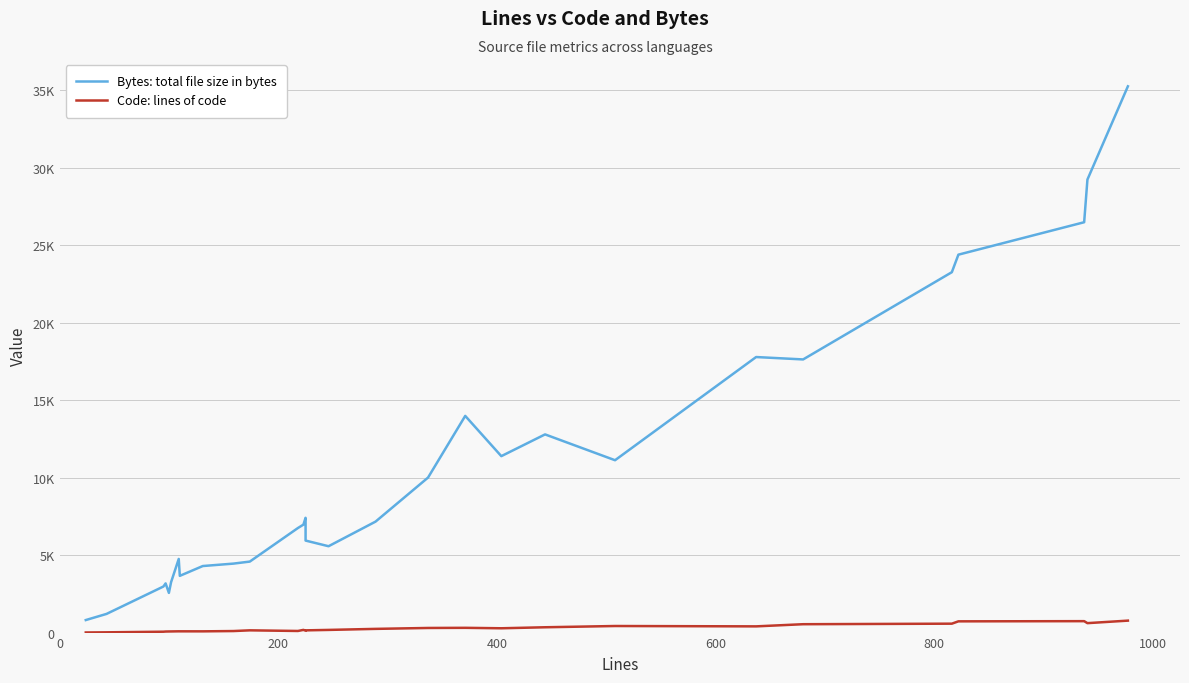

Reading left to right, transcribe all the data shown in this chart.

Bytes: total file size in bytes: 808	1205	2972	3173	2561	3252	4750	3660	4293	4449	4580	6745	6963	7403	5935	5570	7159	10000	13978	11381	12784	11118	17774	17620	23247	24378	26470	29224	35238
Code: lines of code: 7	17	57	68	72	74	82	81	80	99	145	104	173	125	144	172	239	298	307	278	343	424	401	540	575	725	737	609	771